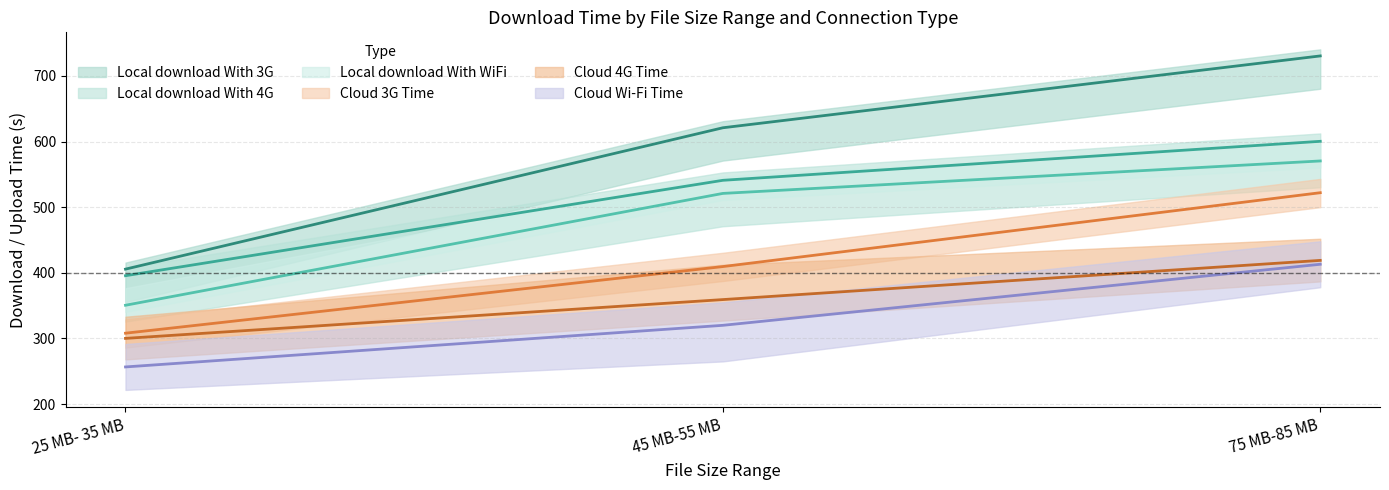

Reading left to right, extract all data points from this chart.

Local download With 3G: 405.6	620.9	730.4
Local download With 4G: 395.6	540.9	600.3
Local download With WiFi: 350.6	520.9	570.4
Cloud 3G Time: 308.0	409.5	522.0
Cloud 4G Time: 300.1	359.2	418.9
Cloud Wi-Fi Time: 256.6	320.0	413.0